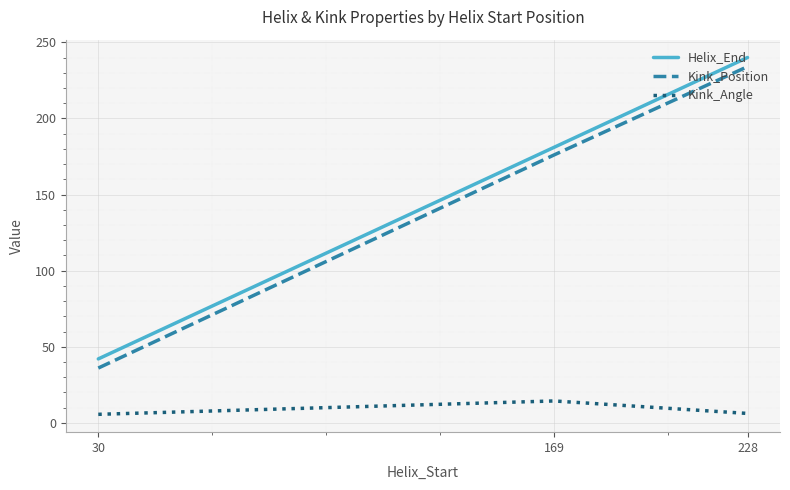

Between 30 and 169, which series saw the biggest shift?

Kink_Position